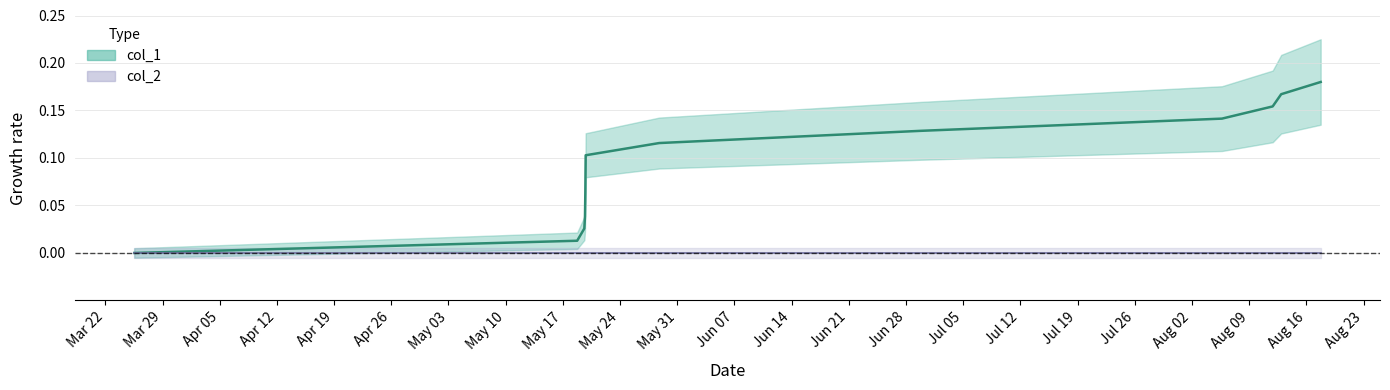

Reading left to right, transcribe all the data shown in this chart.

0.0	0.0	0.0	0.0	0.1	0.1	0.1	0.1	0.1	0.2	0.2	0.2